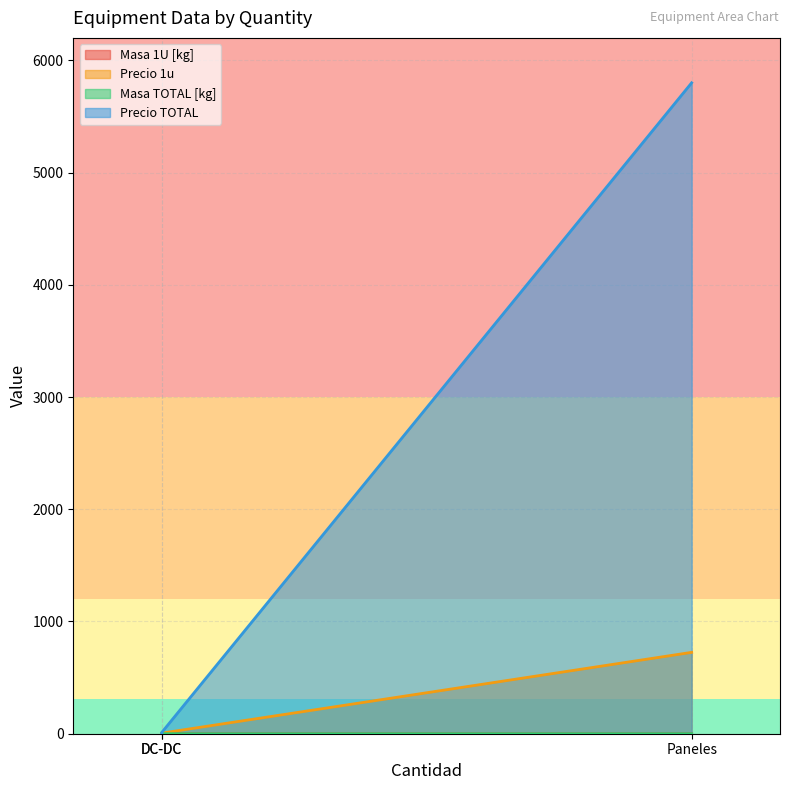

At how many categories does at least one series exceed 4966?

1